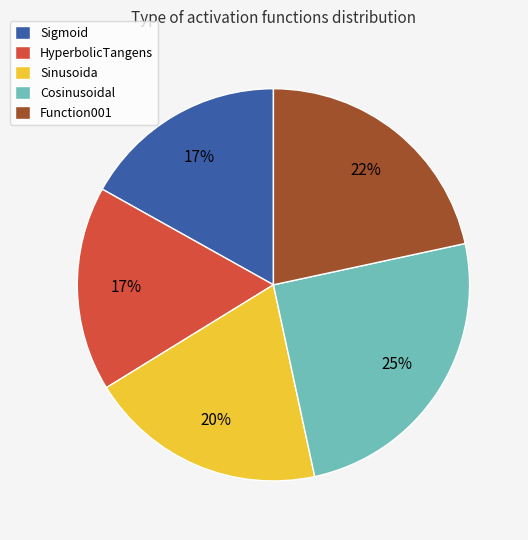

Does any single category account for the majority?

No